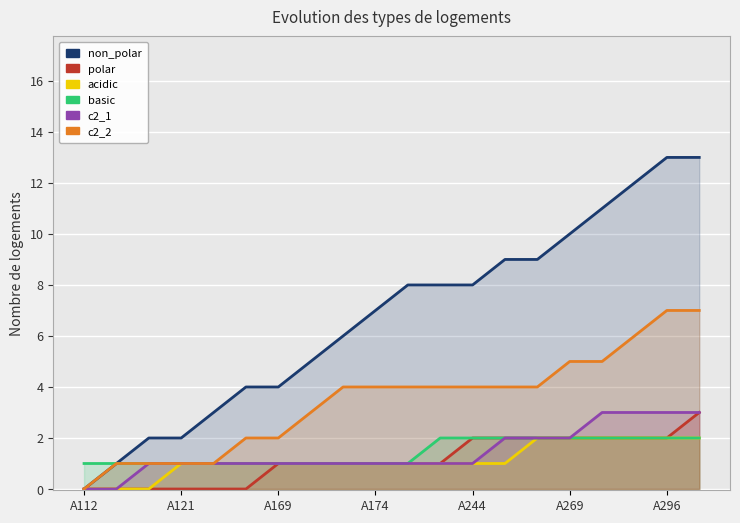

True or false: c2_1 and non_polar cross at least once.

False